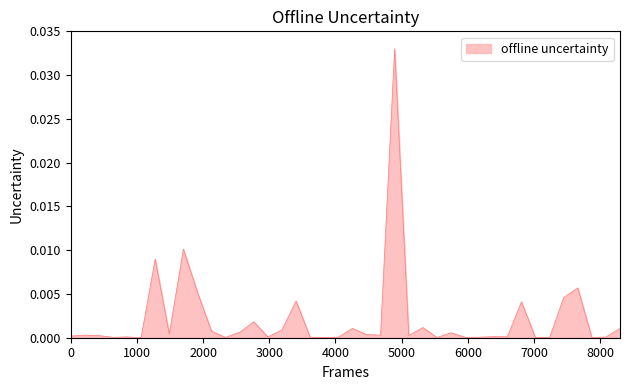

Does the chart display data point markers on the line(s)?

No